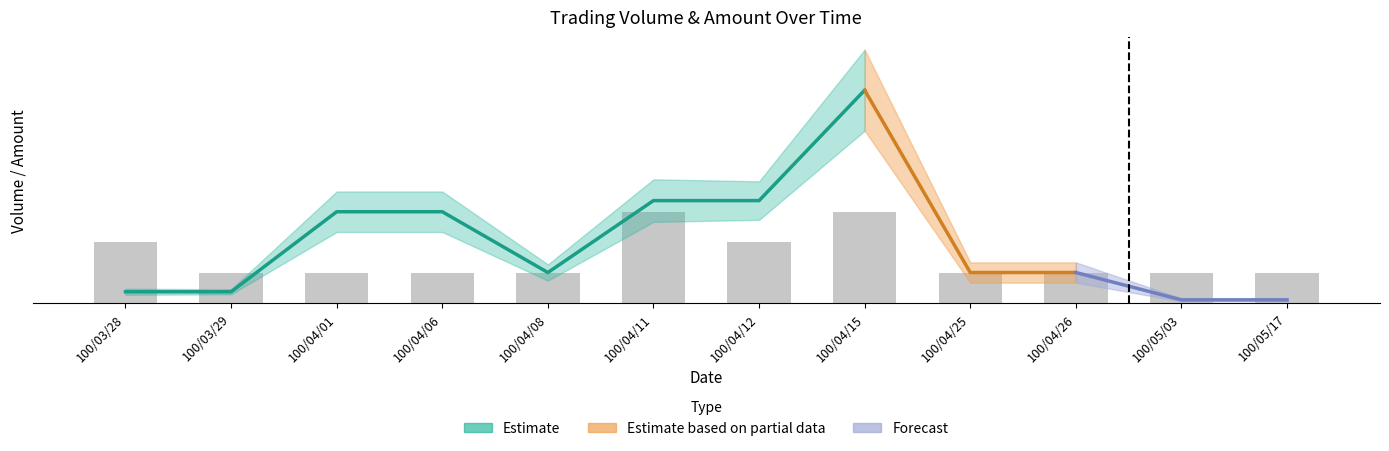

Which has a higher value, 100/03/28 or 100/05/17?

100/03/28